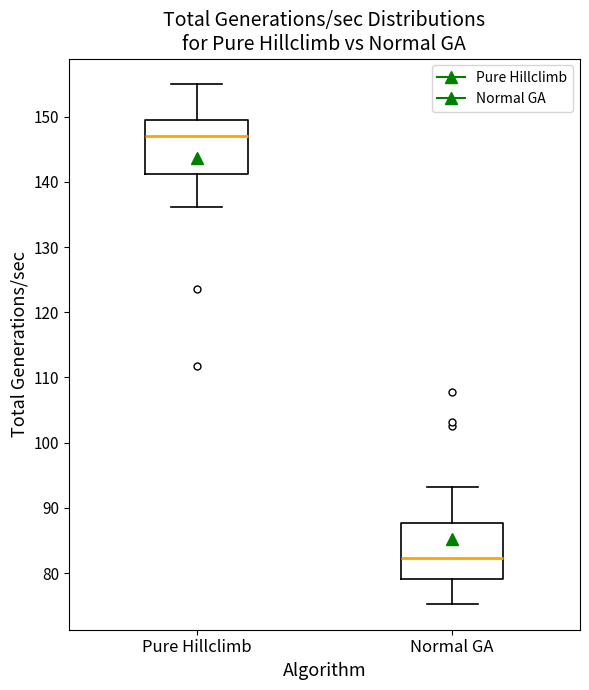

Reading left to right, read every box against the y-axis: the position of its median line, the range the box covers, and the ends of its whiskers. The values are not printed on the chart, so give them approximately, as read against the axis.

Pure Hillclimb: median 147, box 141 to 150, whiskers 136 to 155
Normal GA: median 82, box 79 to 88, whiskers 75 to 93